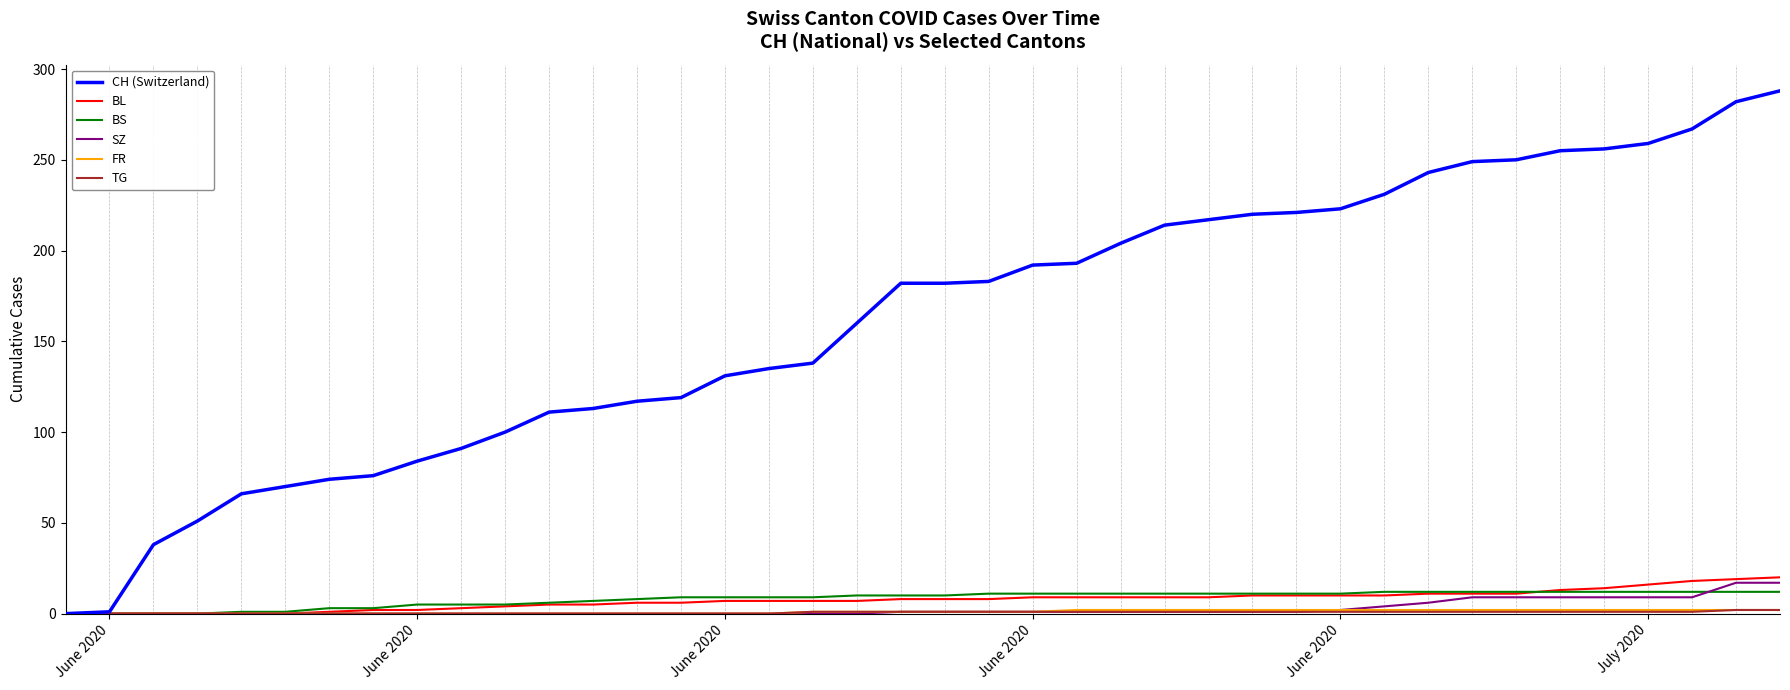

Which series has the largest total across all categories?

CH (Switzerland)